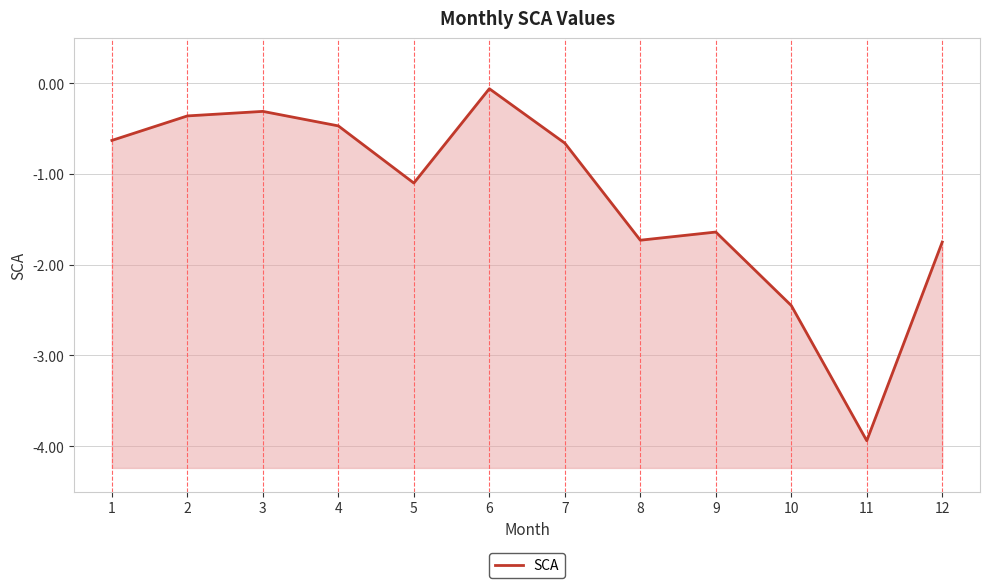

Where is the first local minimum?

5